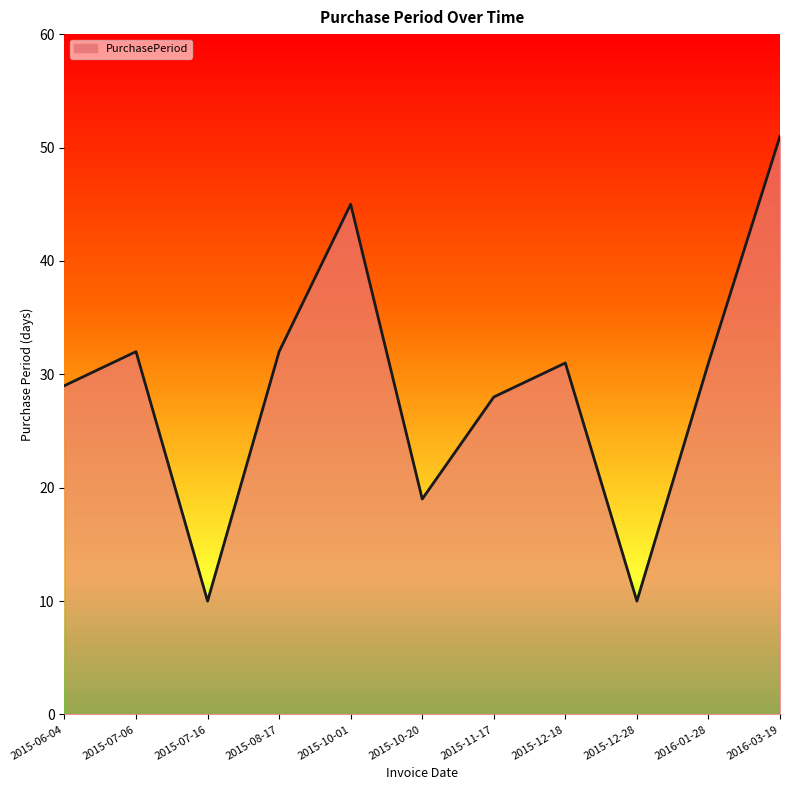

What value does the data have at 2016-03-19, to the nearest 5?

50